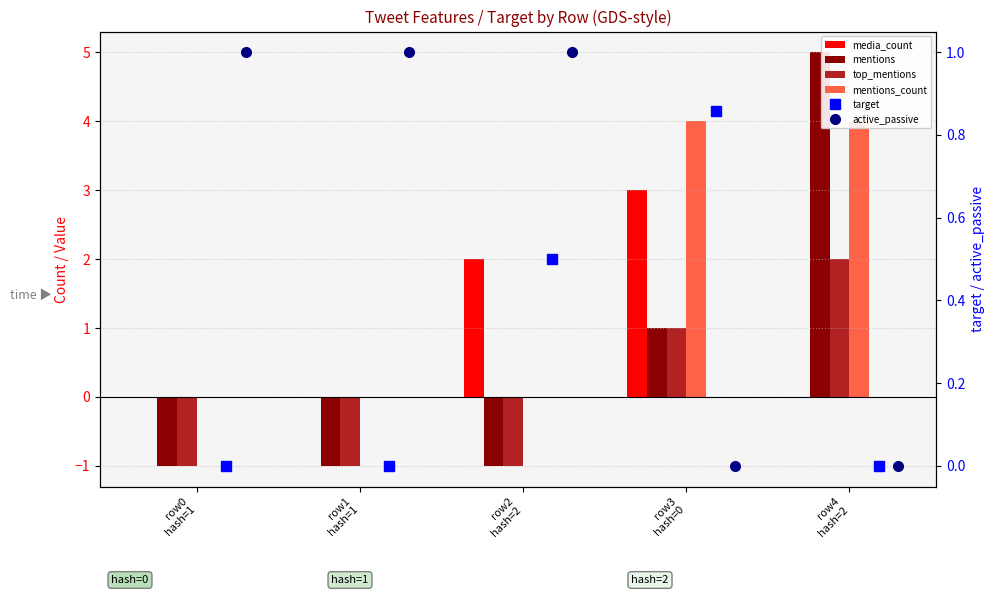

The value of mentions_count at row2
hash=2 is -1.7. True or false?

False